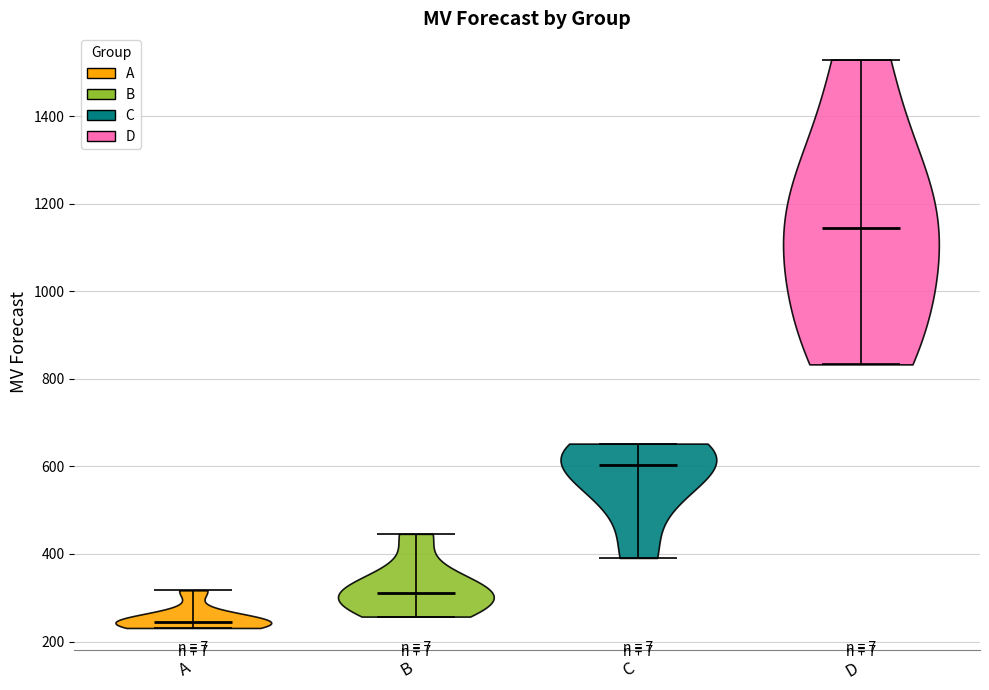

What is the highest point the violin for A reaches on the y-axis? The values are not printed on the chart, so give them approximately, as read against the axis.

320